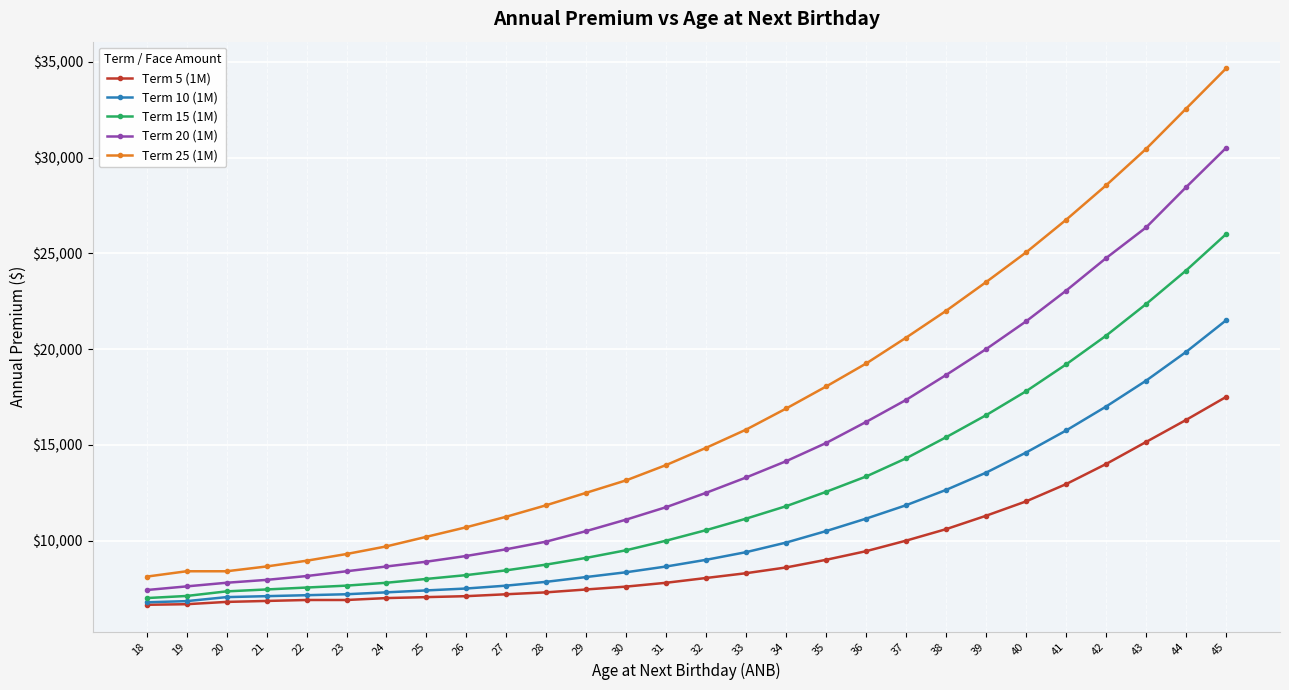

At which label does Term 10 (1M) reach its peak?

45